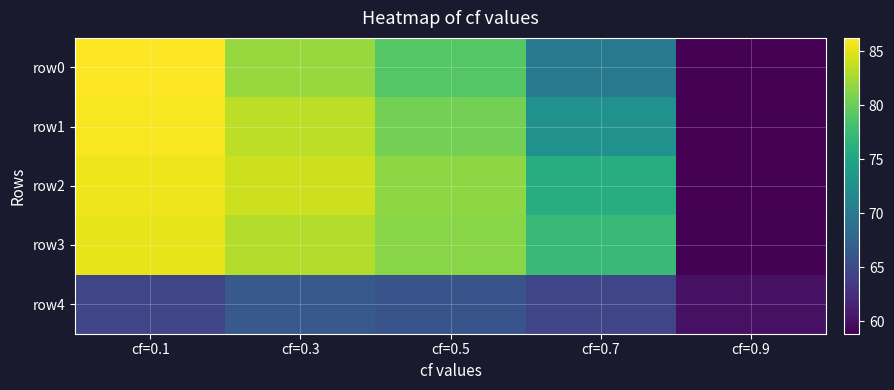

Reading left to right, what are all the values shown in this chart?

row0: cf=0.1=86.3	cf=0.3=82.0	cf=0.5=79.0	cf=0.7=70.0	cf=0.9=58.9
row1: cf=0.1=86.0	cf=0.3=83.5	cf=0.5=80.5	cf=0.7=72.7	cf=0.9=58.9
row2: cf=0.1=85.6	cf=0.3=84.1	cf=0.5=81.6	cf=0.7=75.9	cf=0.9=58.9
row3: cf=0.1=85.3	cf=0.3=83.0	cf=0.5=81.4	cf=0.7=77.4	cf=0.9=59.0
row4: cf=0.1=64.6	cf=0.3=66.5	cf=0.5=66.0	cf=0.7=64.5	cf=0.9=60.1